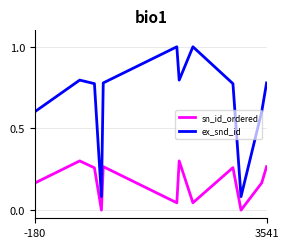

What are all the series names shown in the legend?

sn_id_ordered, ex_snd_id